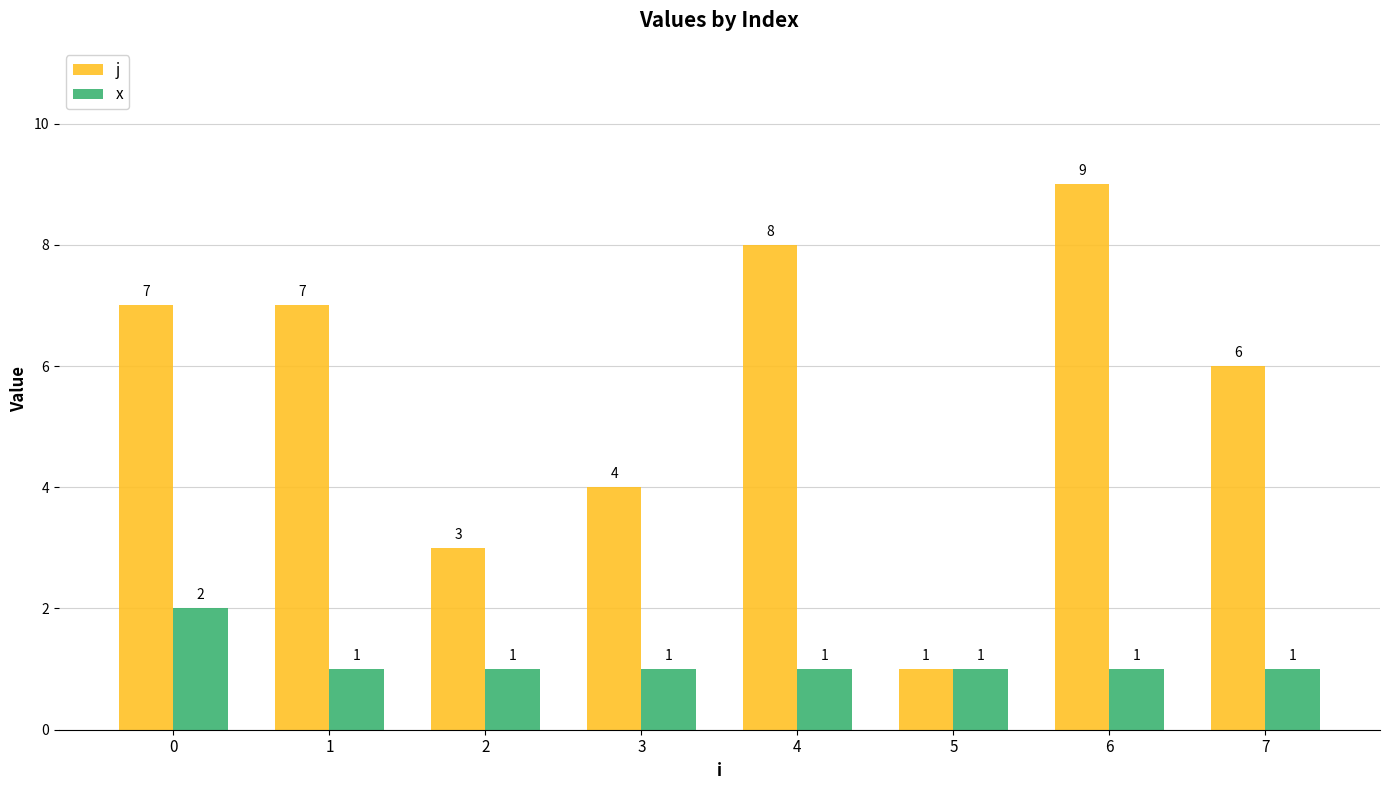

What is the difference between the highest and lowest values at 0?

5